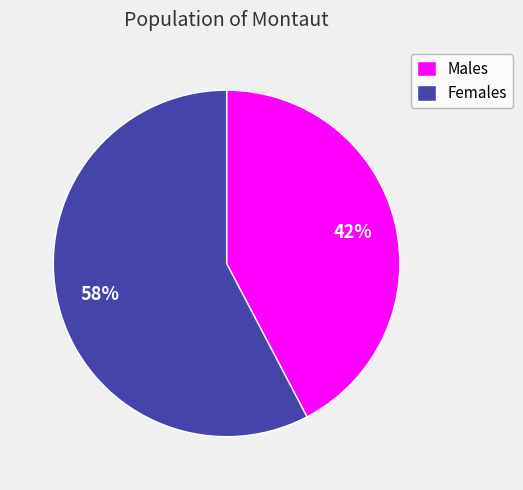

True or false: Males accounts for 42% of the total.

True